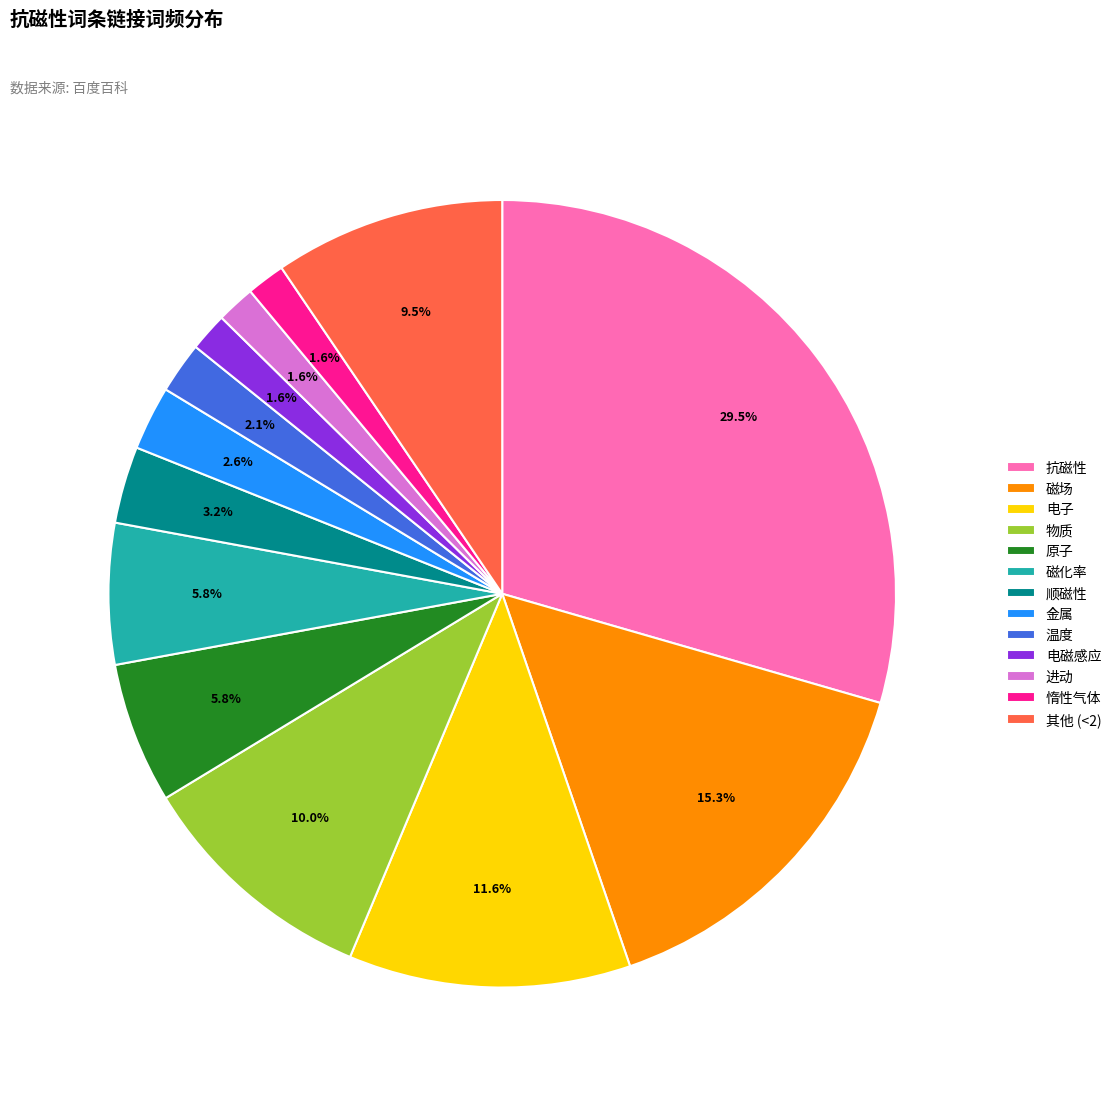

To the nearest percent, what is the difference between the largest and smallest slice percentages?

28%